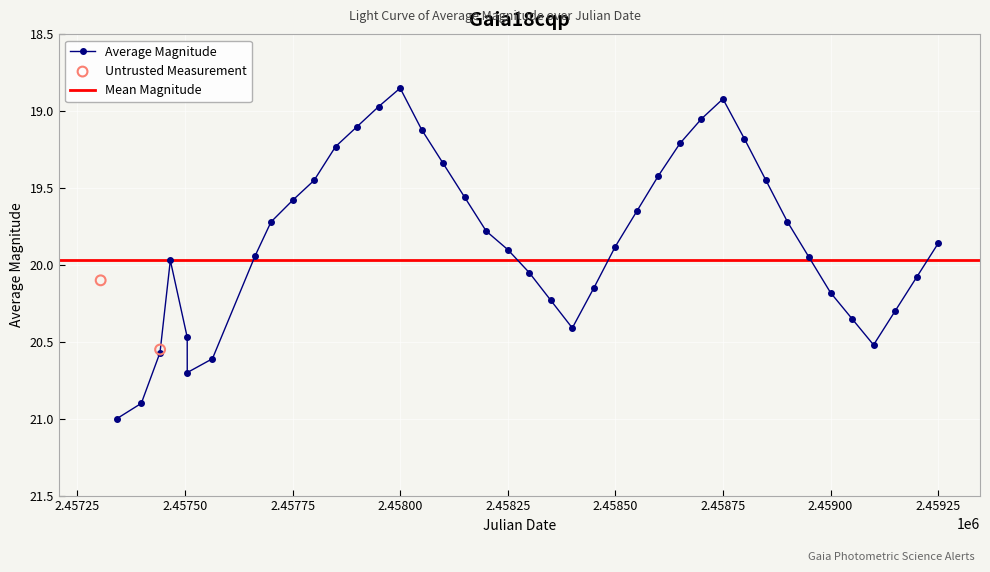

True or false: Average Magnitude has more than 1 interior local peaks.

True